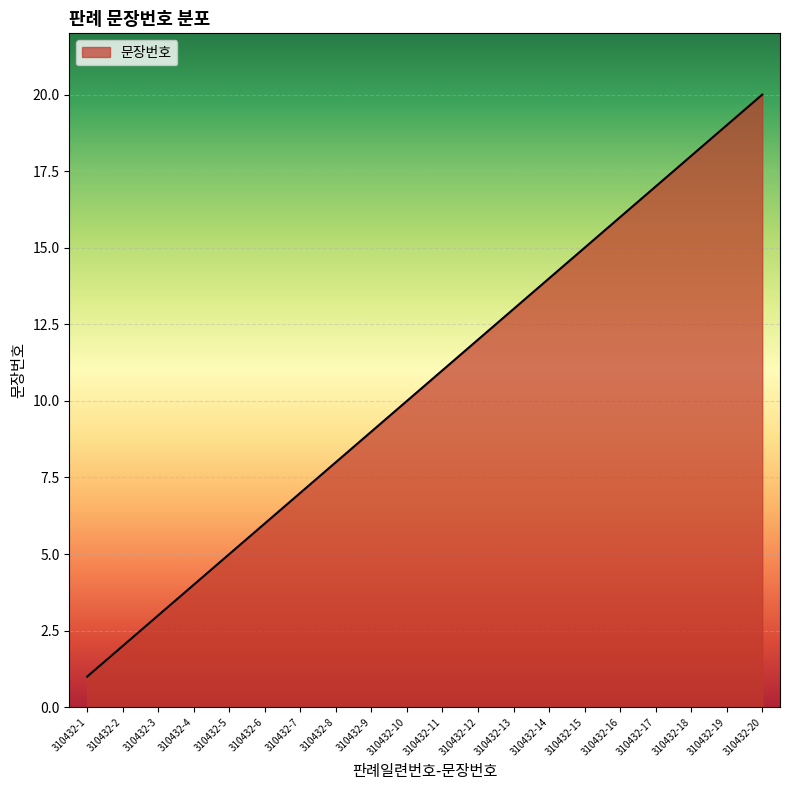

The value at 310432-17 is 26. True or false?

False